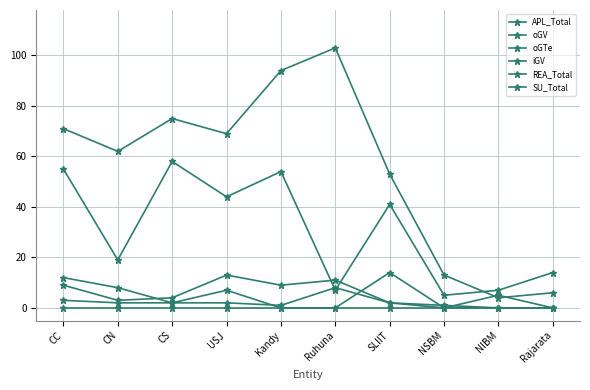

How many categories are shown in the chart?

10